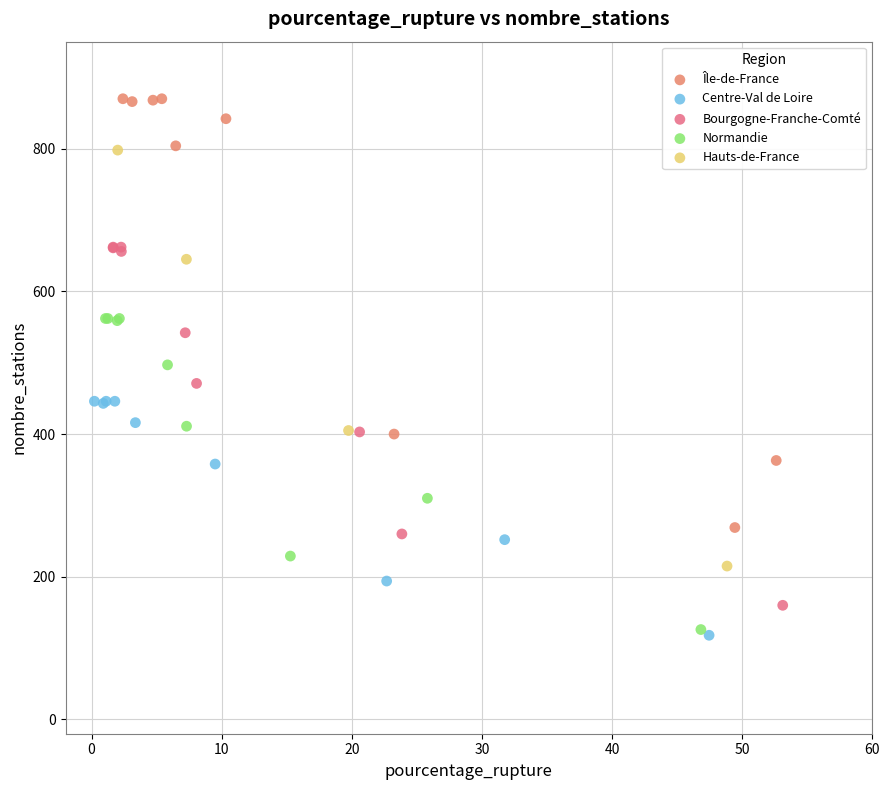

Which series has the widest spread of Y values?

Île-de-France